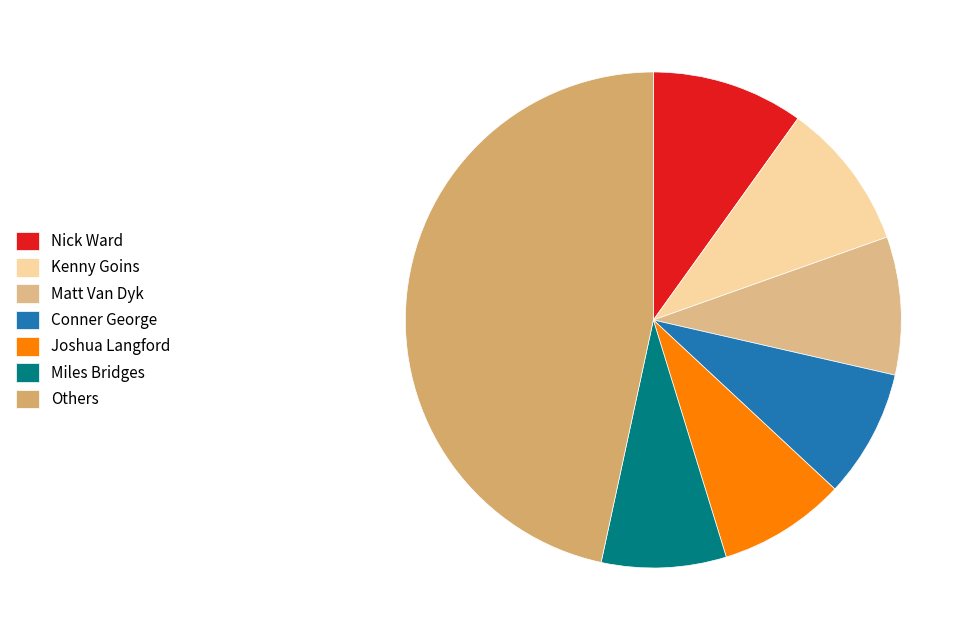

How many slices are in this pie chart?

7